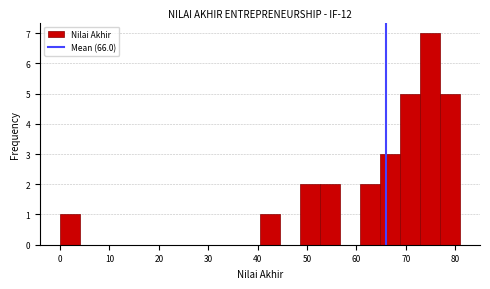

Reading left to right, transcribe this chart: for each bar, give the range it covers on the x-axis and its height. Neither the bar edges nor the heights are printed on the chart, so give them approximately, as read against the axes.

0 to 4: 1
4 to 8: 0
8 to 12: 0
12 to 16: 0
16 to 20: 0
20 to 24: 0
24 to 28: 0
28 to 32: 0
32 to 36: 0
36 to 41: 0
41 to 45: 1
45 to 49: 0
49 to 53: 2
53 to 57: 2
57 to 61: 0
61 to 65: 2
65 to 69: 3
69 to 73: 5
73 to 77: 7
77 to 81: 5